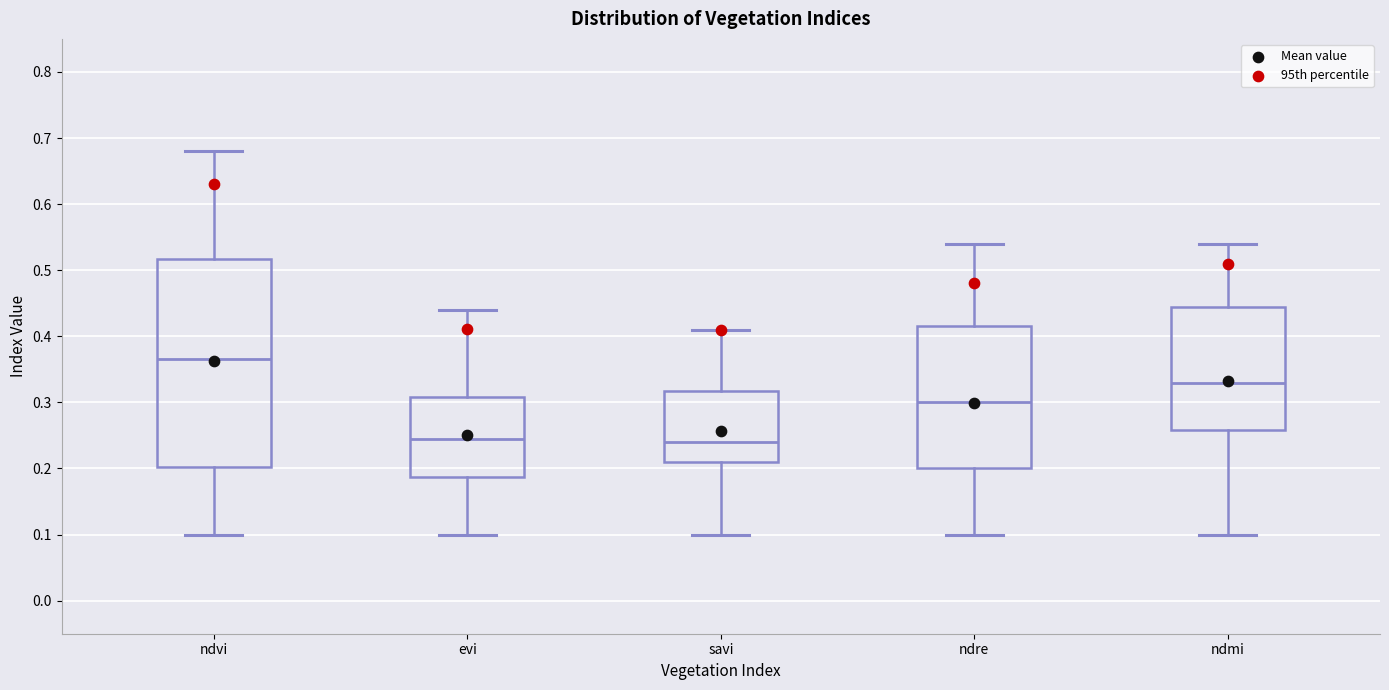

Reading left to right, read every box against the y-axis: the position of its median line, the range the box covers, and the ends of its whiskers. The values are not printed on the chart, so give them approximately, as read against the axis.

ndvi: median 0.37, box 0.20 to 0.52, whiskers 0.10 to 0.68
evi: median 0.25, box 0.19 to 0.31, whiskers 0.10 to 0.44
savi: median 0.24, box 0.21 to 0.32, whiskers 0.10 to 0.41
ndre: median 0.30, box 0.20 to 0.42, whiskers 0.10 to 0.54
ndmi: median 0.33, box 0.26 to 0.45, whiskers 0.10 to 0.54